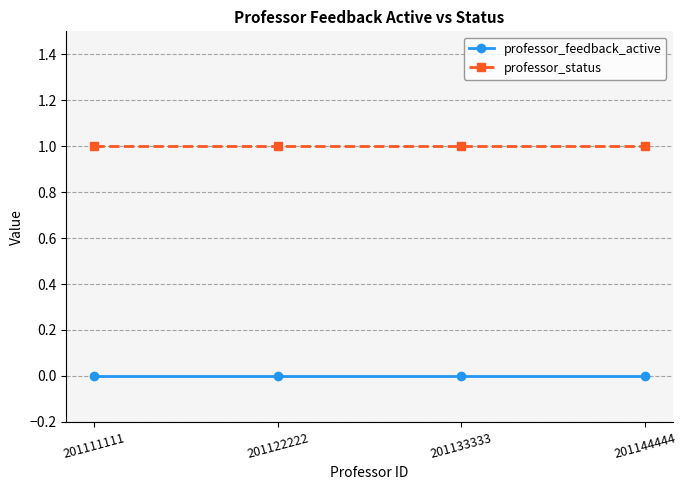

Is the value of professor_status at 201133333 greater than the value of professor_feedback_active at 201144444?

Yes